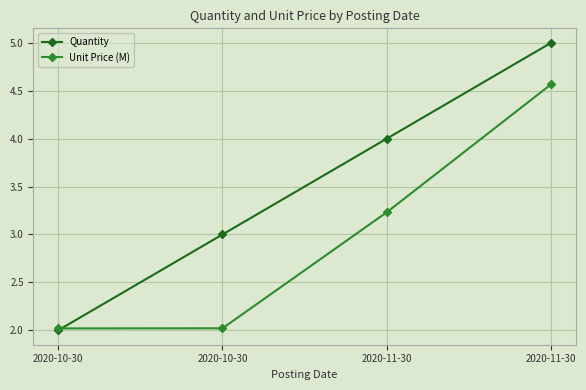

What is the average value of the Unit Price (M) series?

3.0